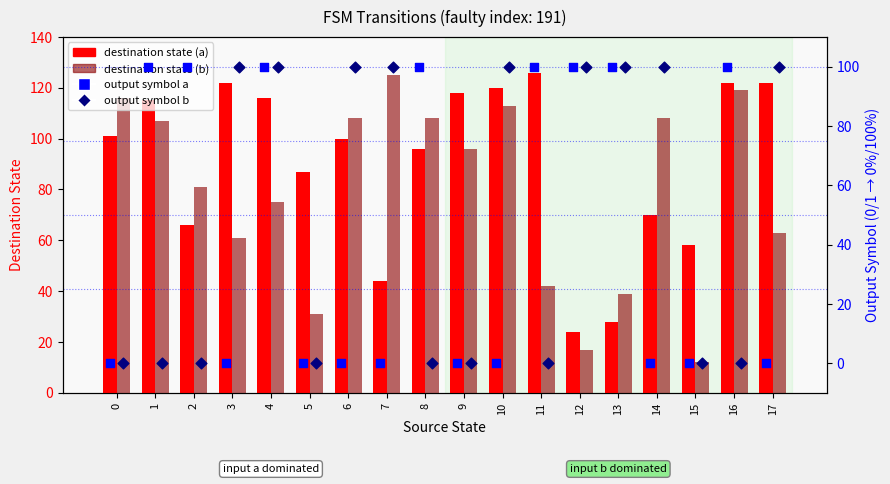

What are all the series names shown in the legend?

destination state (a), destination state (b), output symbol a (%), output symbol b (%)